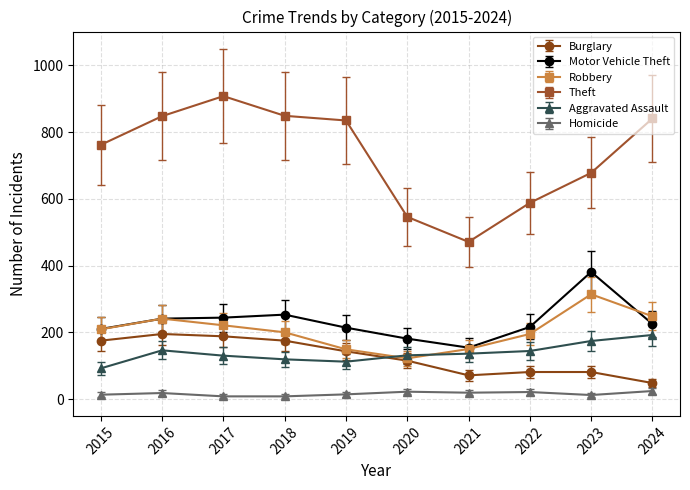

The value of Aggravated Assault at 2023 is 174. True or false?

True